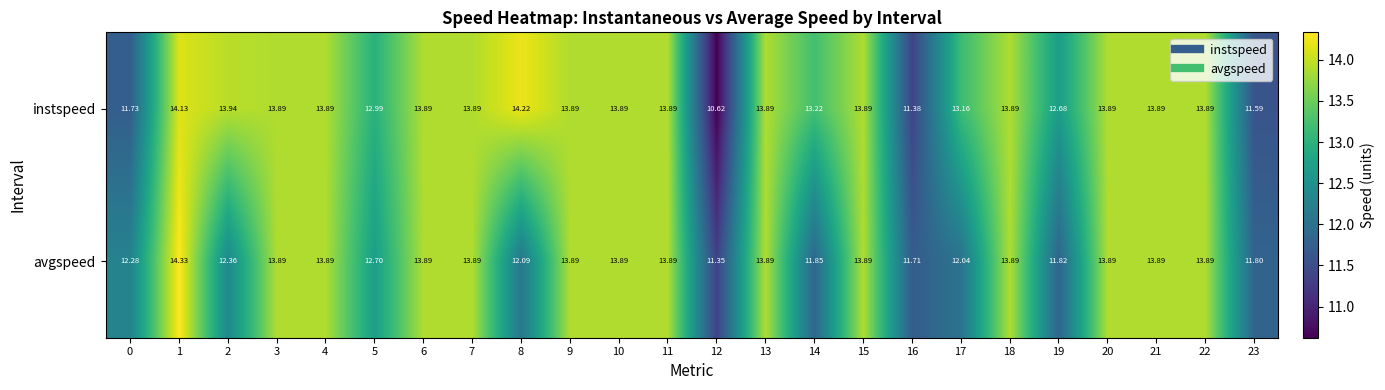

Rank the series by their average value, from highest to lowest.

instspeed, avgspeed